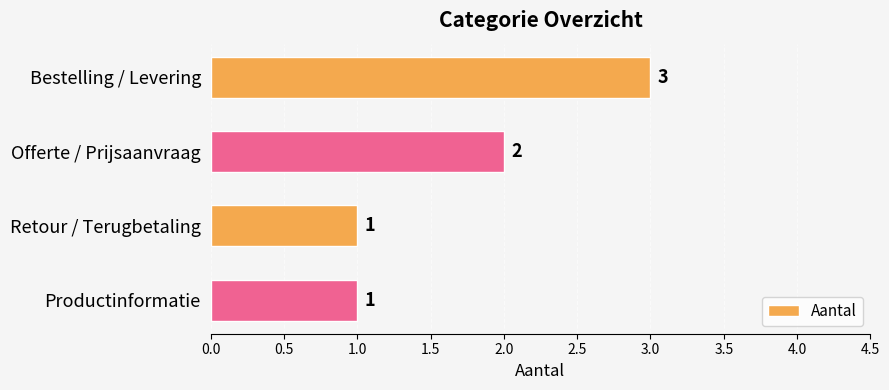

What is the average value?

2